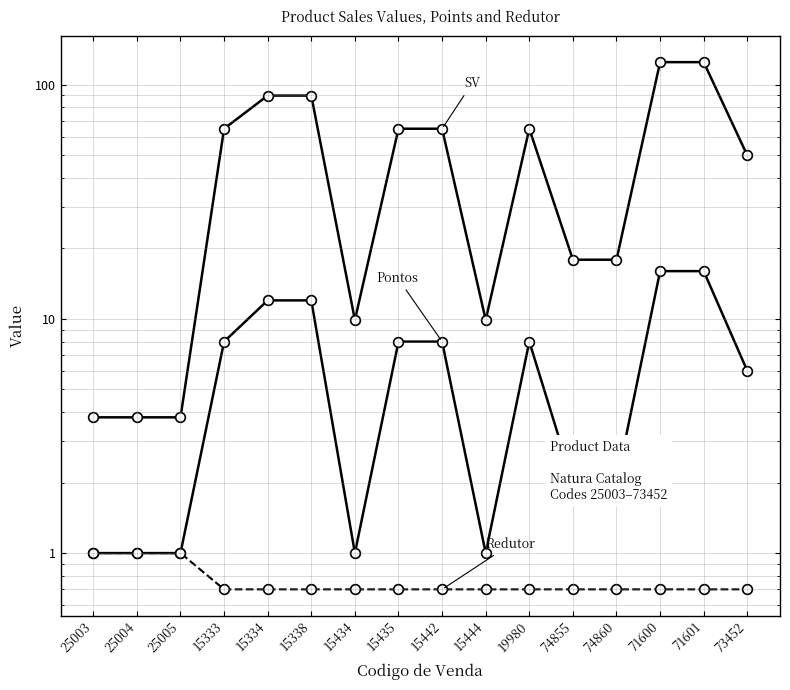

True or false: SV and Redutor cross at least once.

False